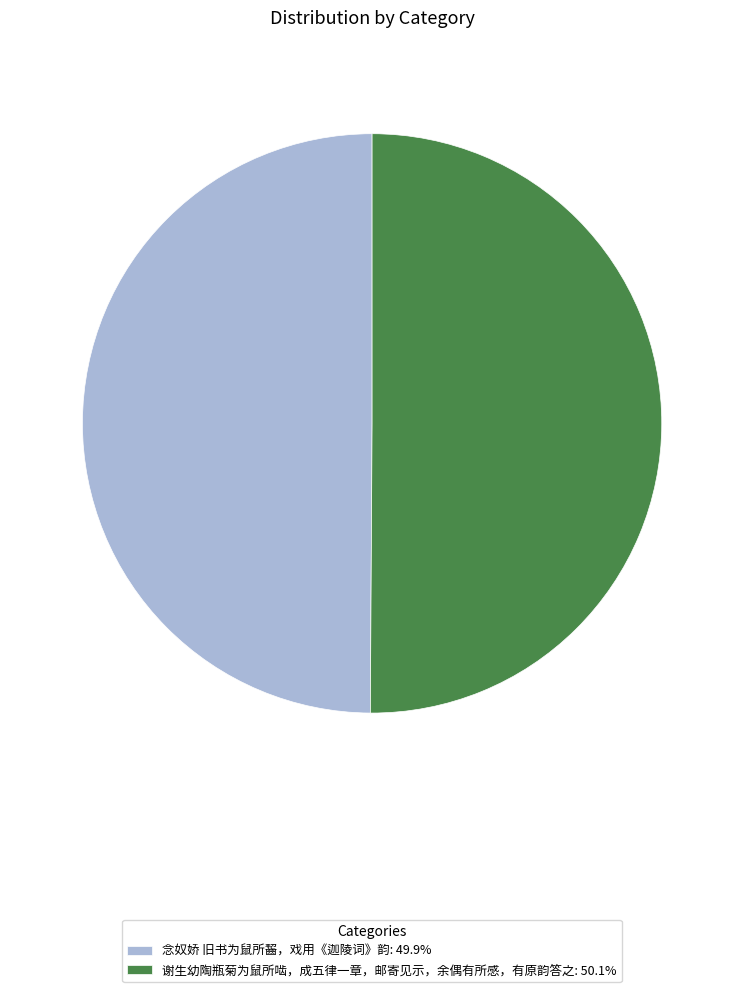

What is the ratio of the value at 谢生幼陶瓶菊为鼠所啮，成五律一章，邮寄见示，余偶有所感，有原韵答之 to the value at 念奴娇 旧书为鼠所齧，戏用《迦陵词》韵?

1.0